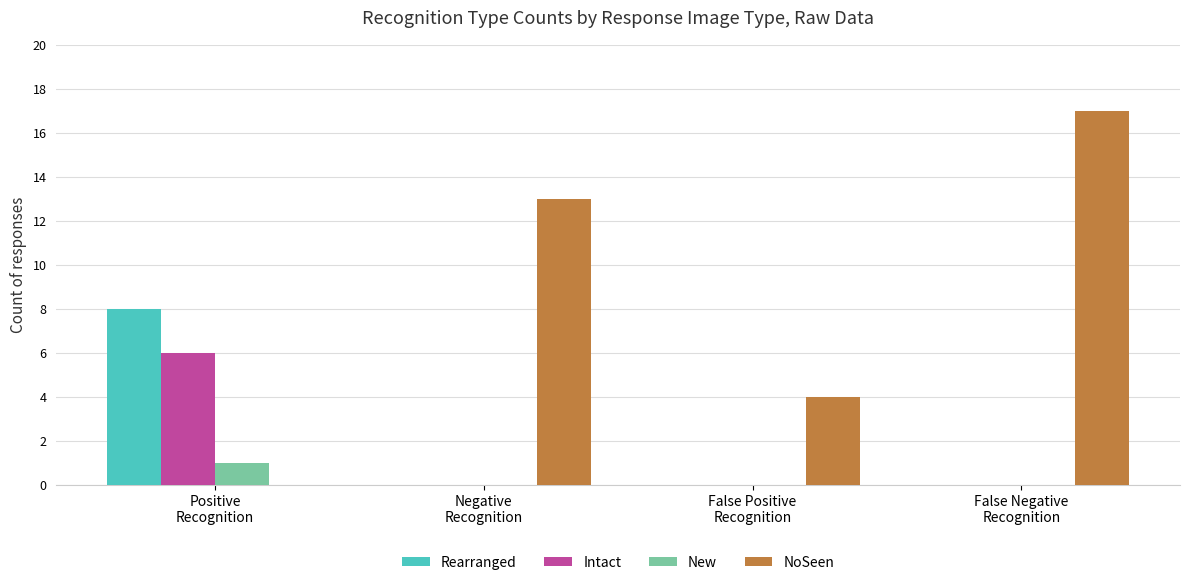

Reading right to left, extract all data points from this chart.

Rearranged: 0	0	0	8
Intact: 0	0	0	6
New: 0	0	0	1
NoSeen: 17	4	13	0